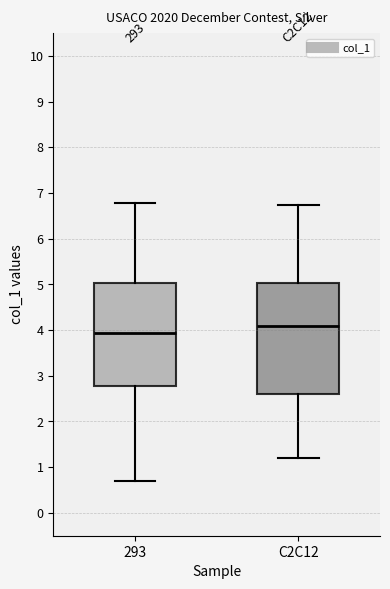

Reading left to right, read every box against the y-axis: the position of its median line, the range the box covers, and the ends of its whiskers. The values are not printed on the chart, so give them approximately, as read against the axis.

293: median 3.9, box 2.8 to 5.0, whiskers 0.7 to 6.8
C2C12: median 4.1, box 2.6 to 5.0, whiskers 1.2 to 6.7